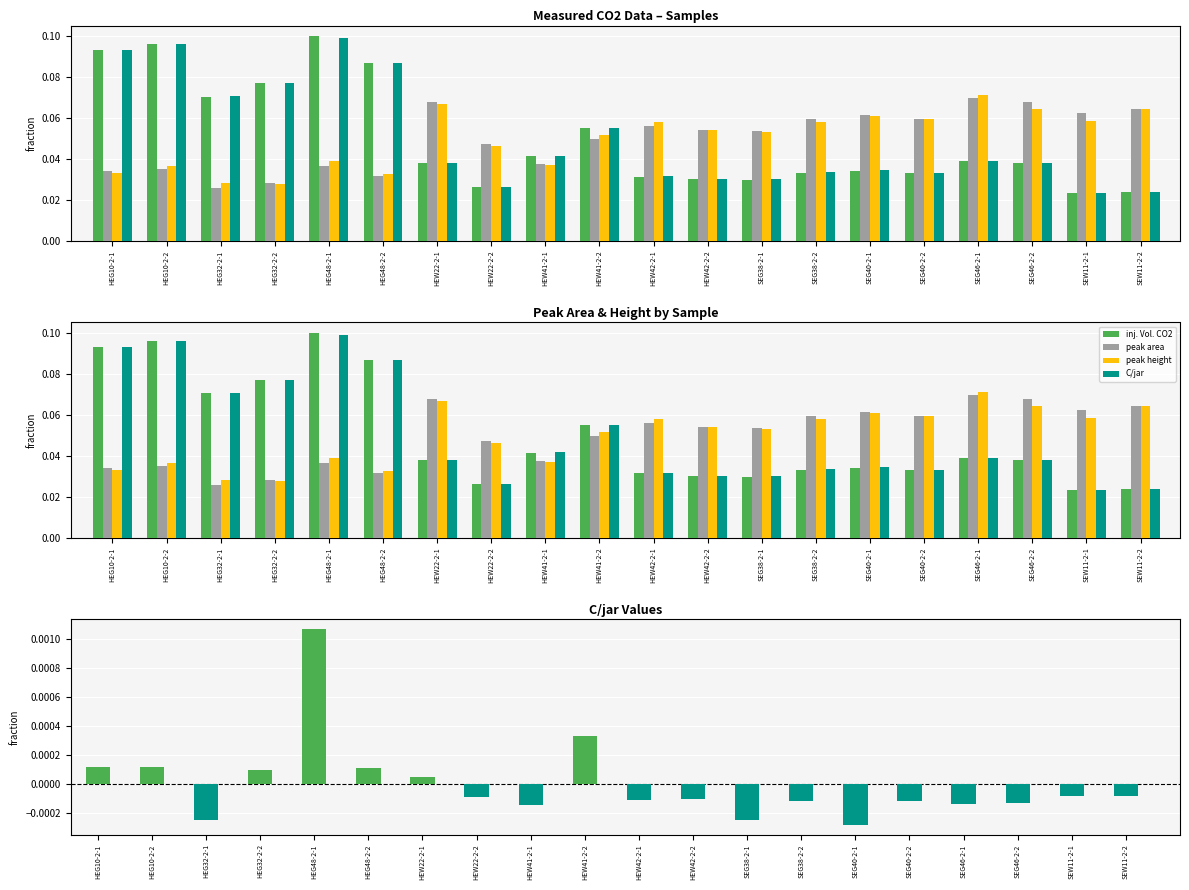

Is it true that peak area equals 0.1 at HEW42-2-2?

False